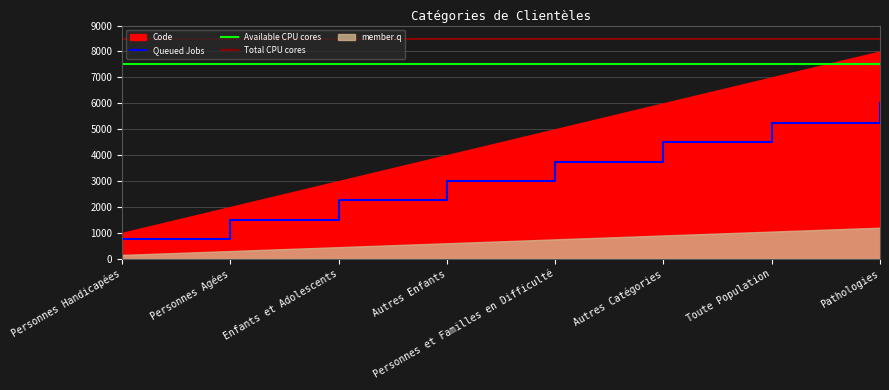

The value at Personnes et Familles en Difficulté is 3750. True or false?

True